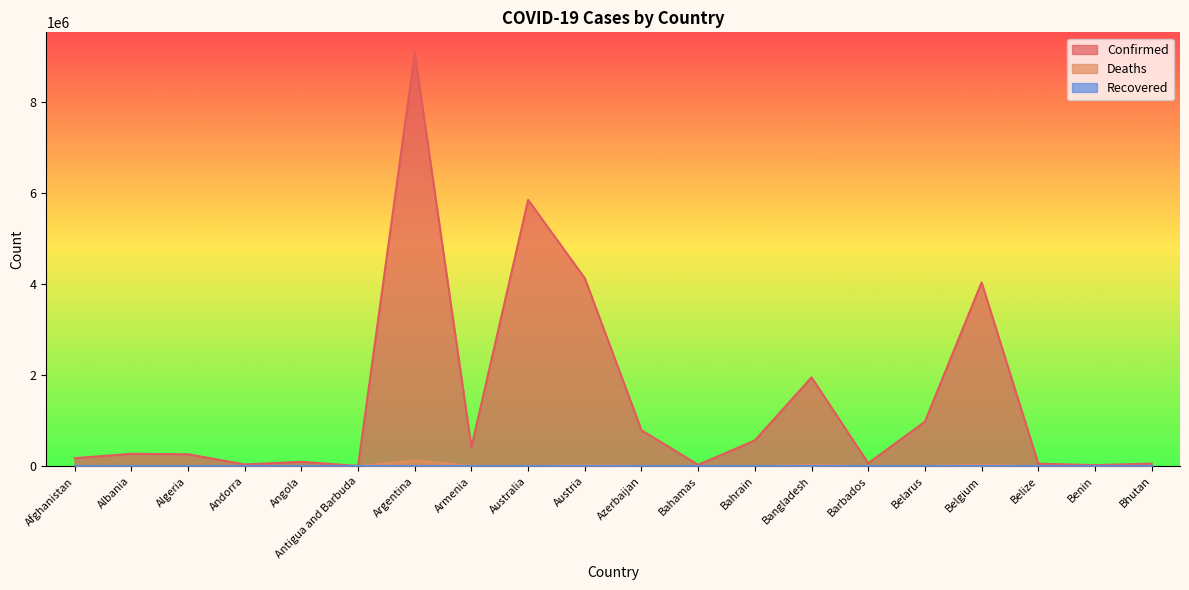

How many data points in Confirmed are less than 275002?

10